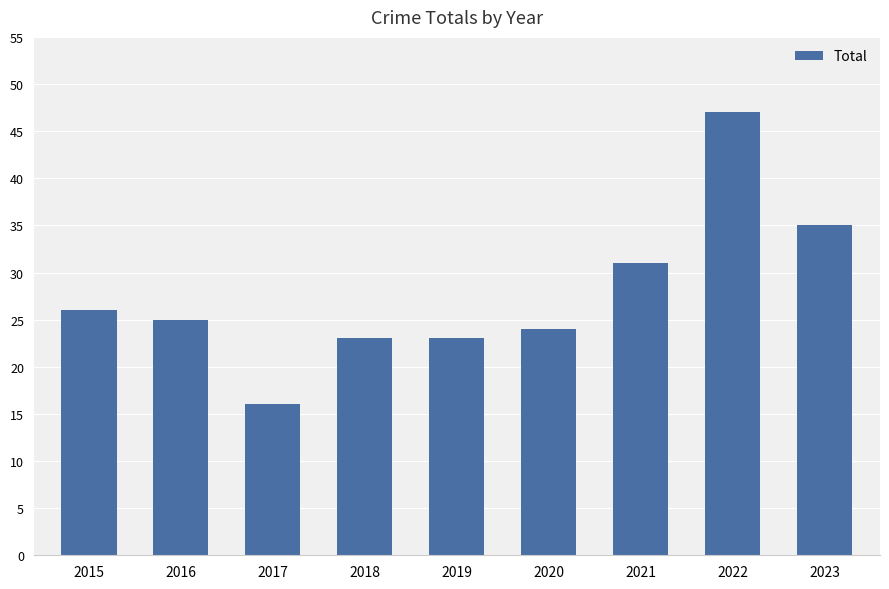

What is the difference between the values at 2015 and 2017?

10